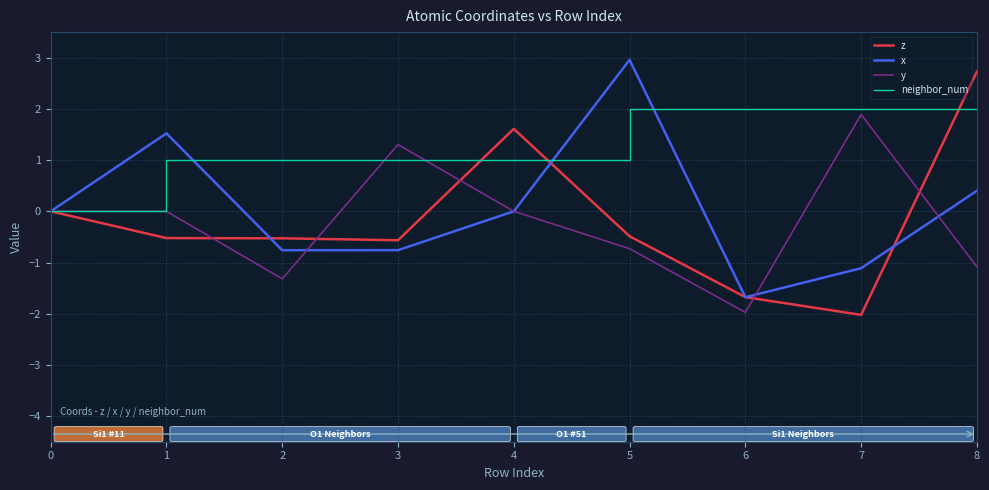

What is the greatest value displayed?

3.0